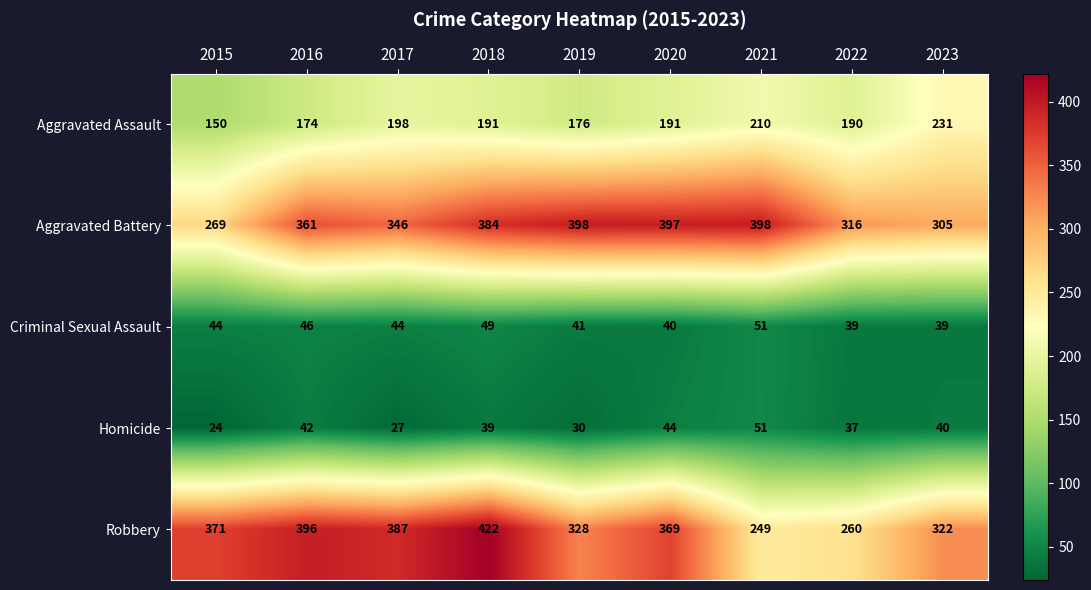

At 2020, list the series in order from smallest to largest.

Criminal Sexual Assault, Homicide, Aggravated Assault, Robbery, Aggravated Battery